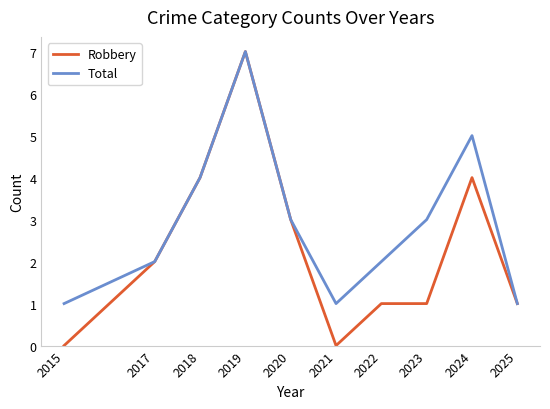

Which category has the highest value across all series?

2019